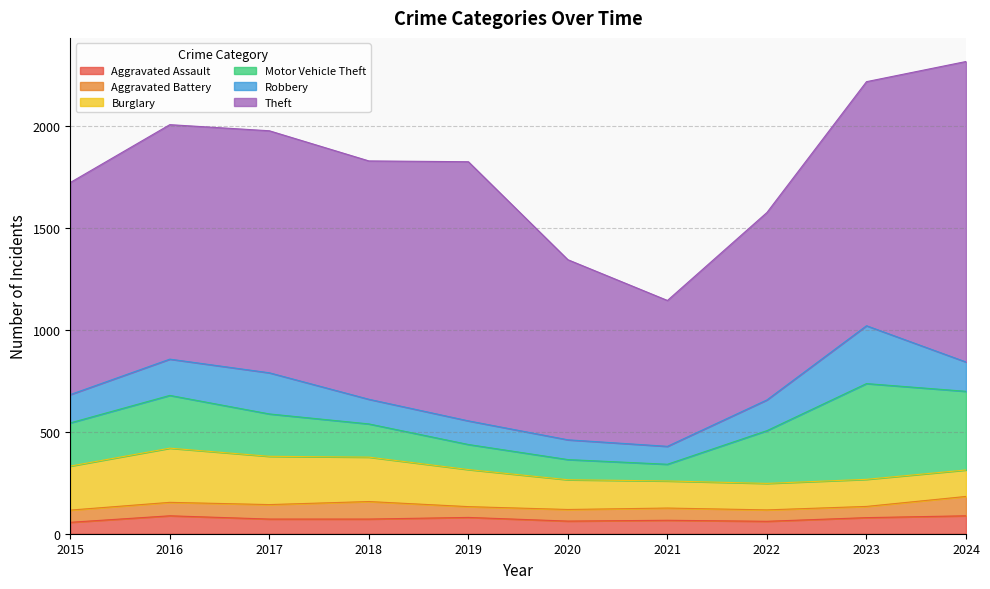

What are all the series names shown in the legend?

Aggravated Assault, Aggravated Battery, Burglary, Motor Vehicle Theft, Robbery, Theft